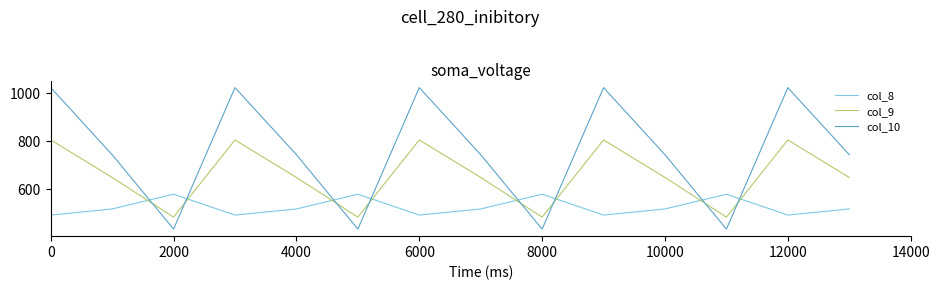

Rank the series by their maximum value, from highest to lowest.

col_10, col_9, col_8